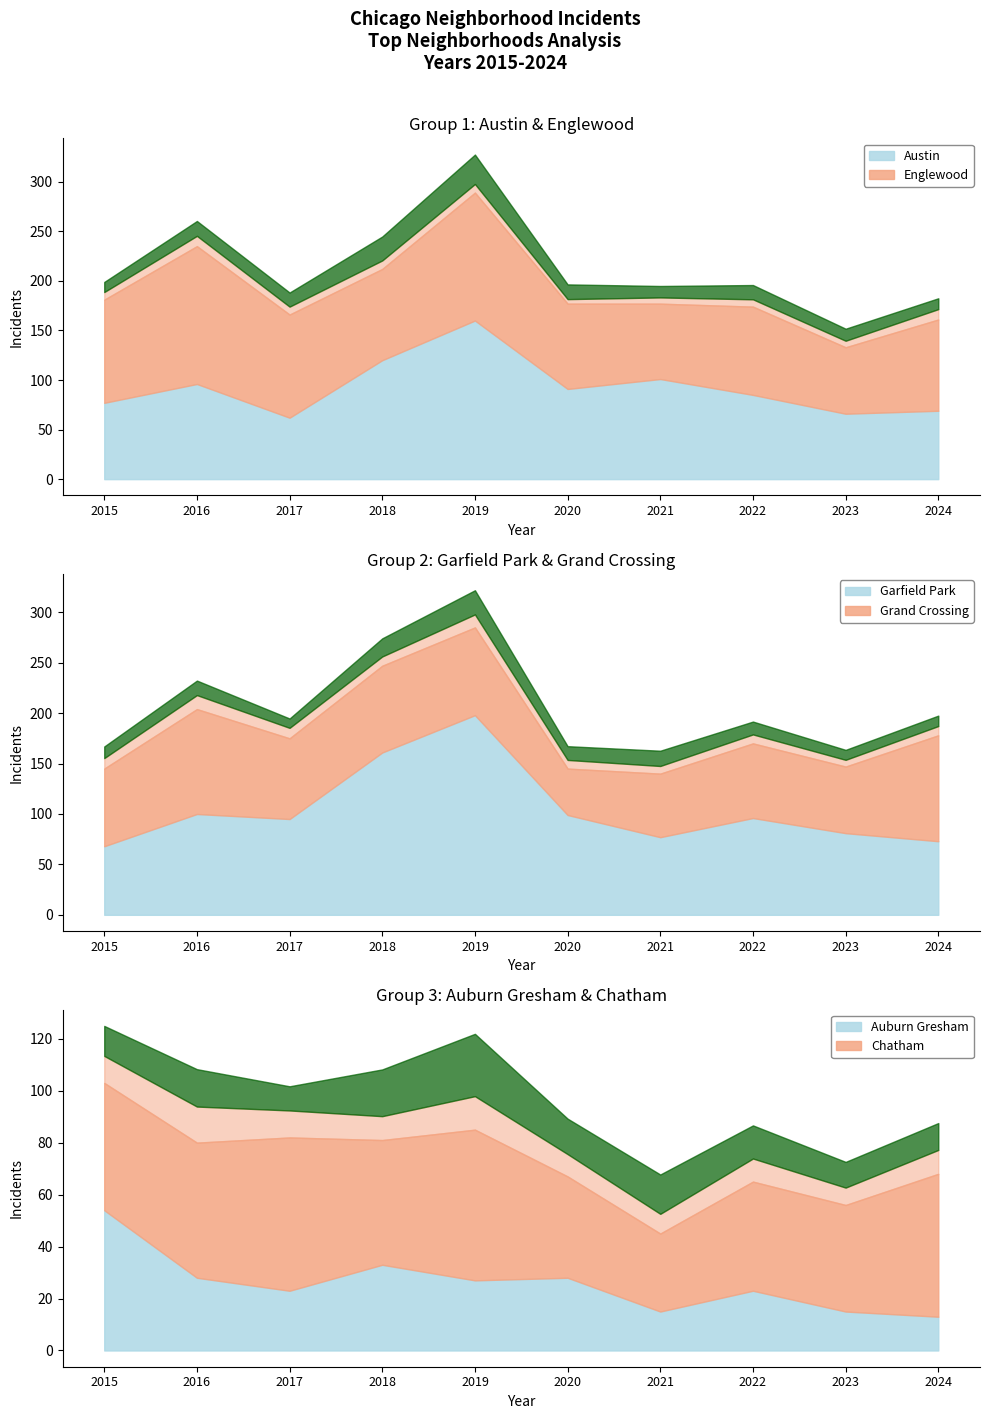

Which label corresponds to the smallest value in the chart?

2024